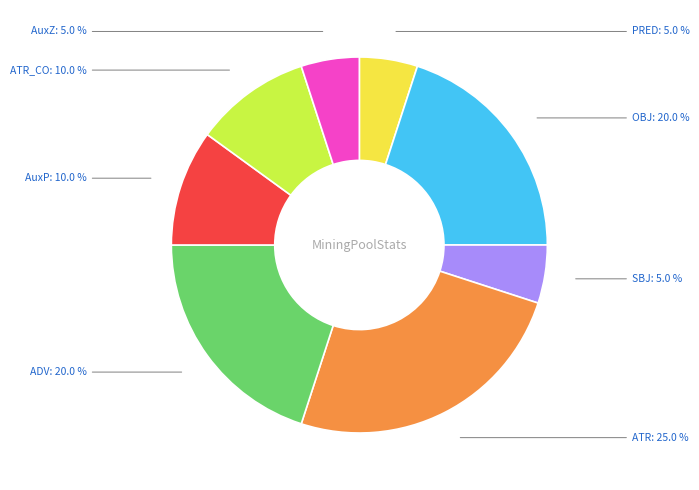

What is the largest slice in the pie chart?

ATR